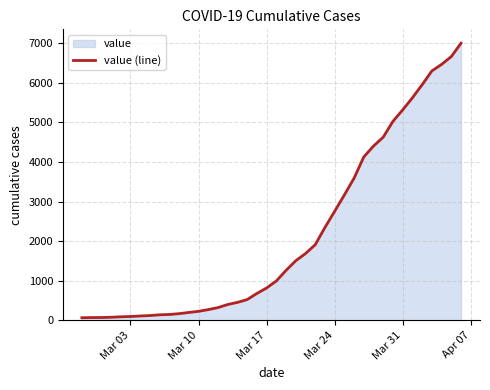

What is the maximum value shown in the chart?

7004